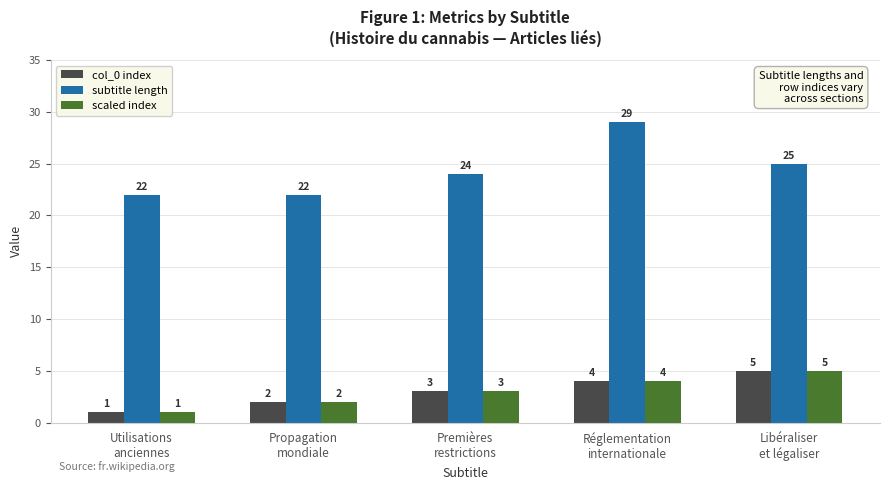

How many groups of bars are there?

5